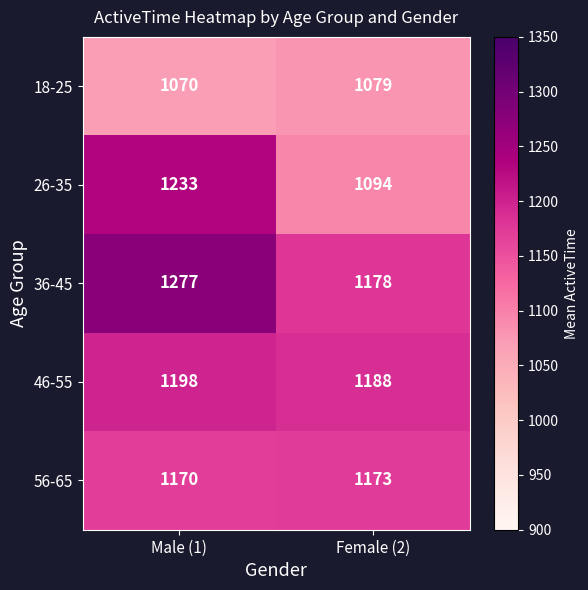

The value of 26-35 at Male (1) is 1233. True or false?

True